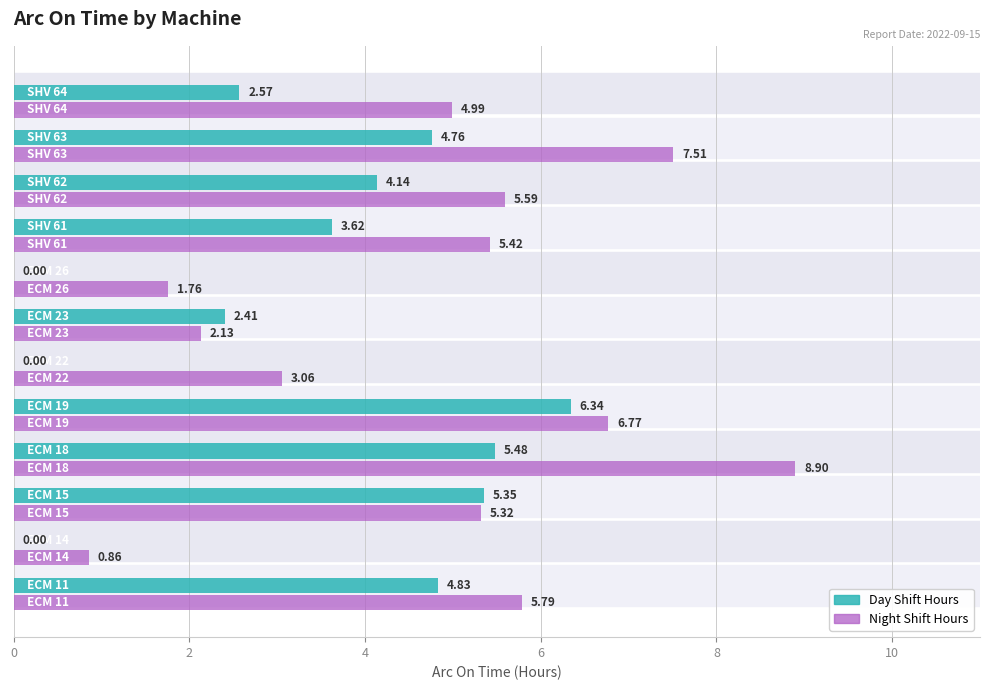

What is the sum of all Night Shift Hours values?

58.1